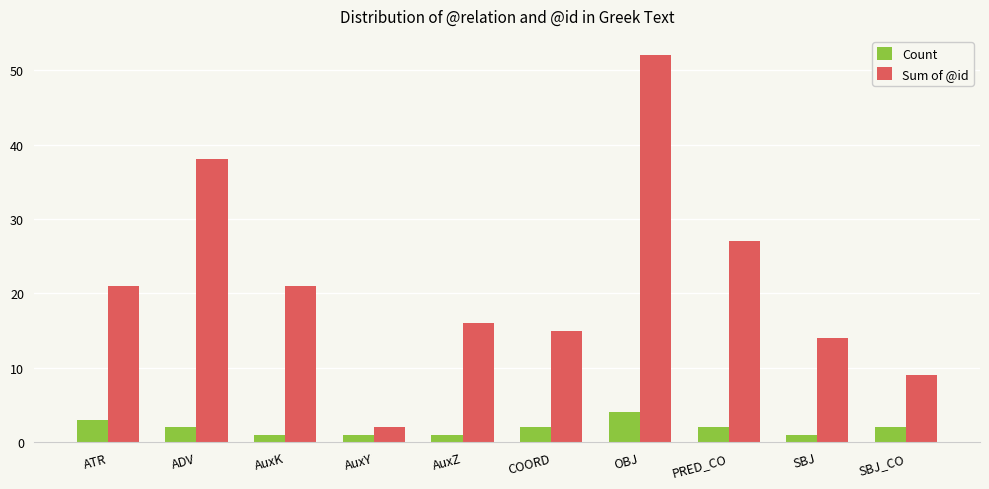

What position from the left is AuxY?

4